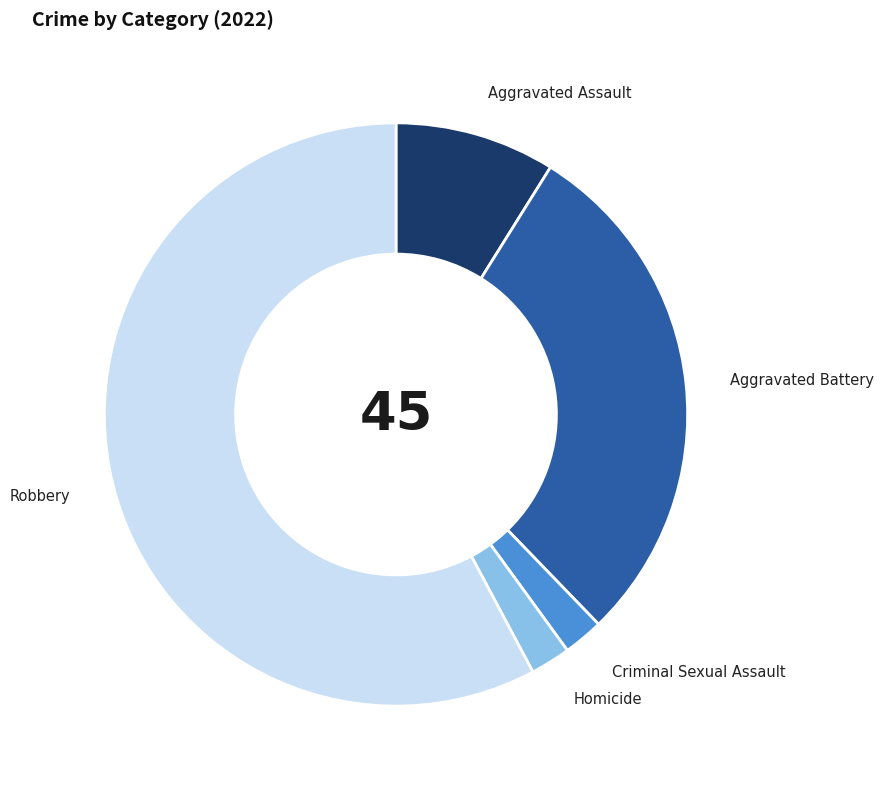

Is there a majority slice in this chart?

Yes